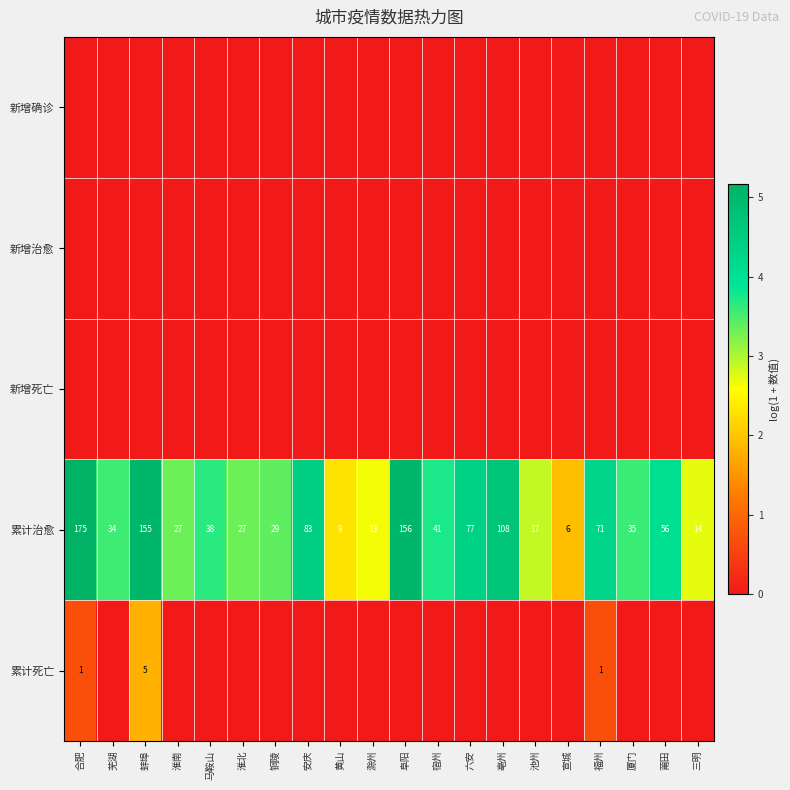

At which label is 累计治愈 closest to 90?

安庆